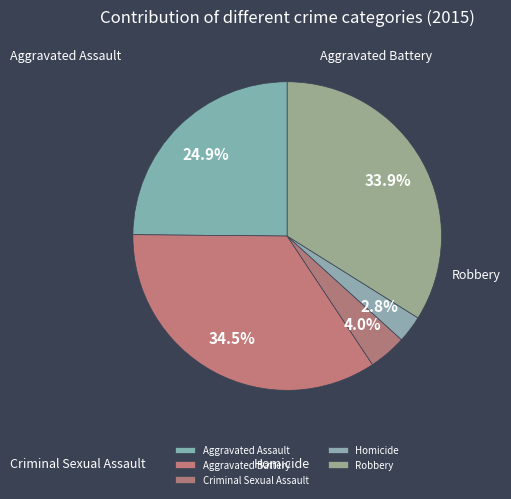

How many slices are in this pie chart?

5